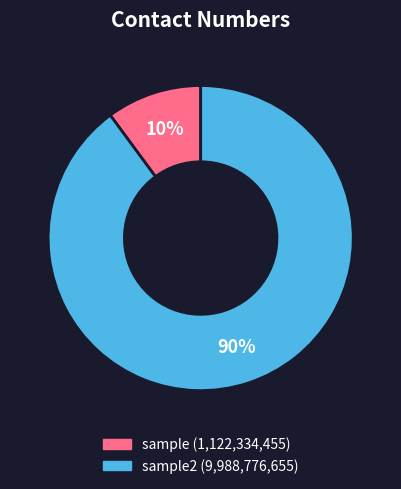

To the nearest percent, what is the difference between the largest and smallest slice percentages?

80%